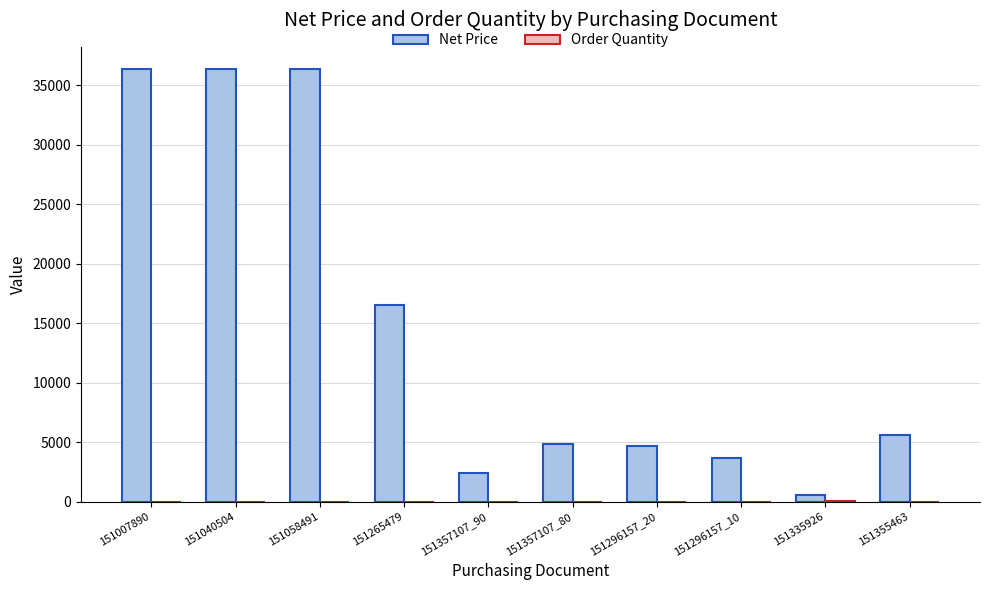

True or false: Net Price has a value of 19176 at 151007890.

False